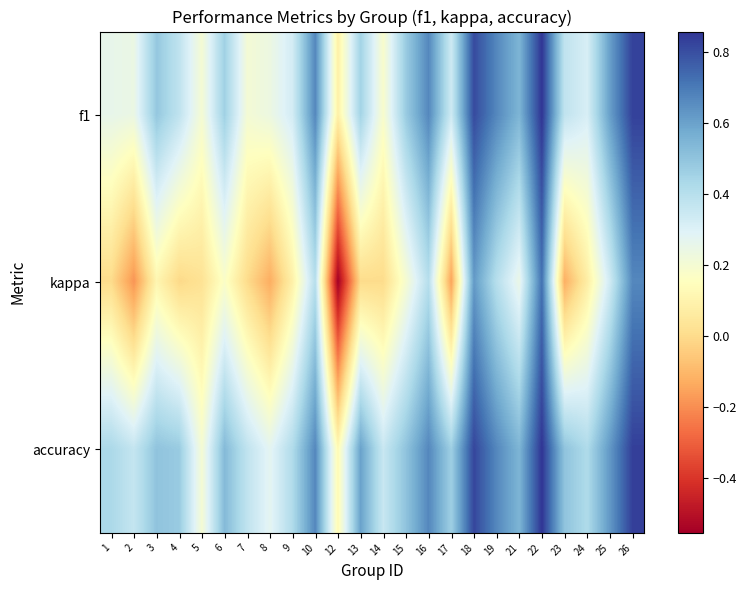

Which series changed the most between 10 and 25?

kappa